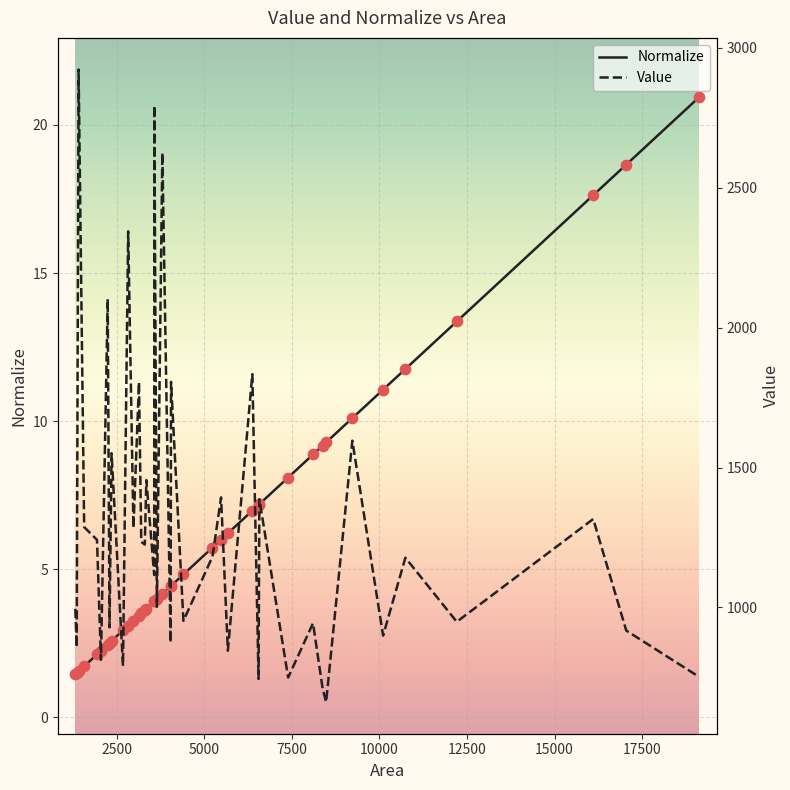

What is the highest value of the Normalize series?

20.9